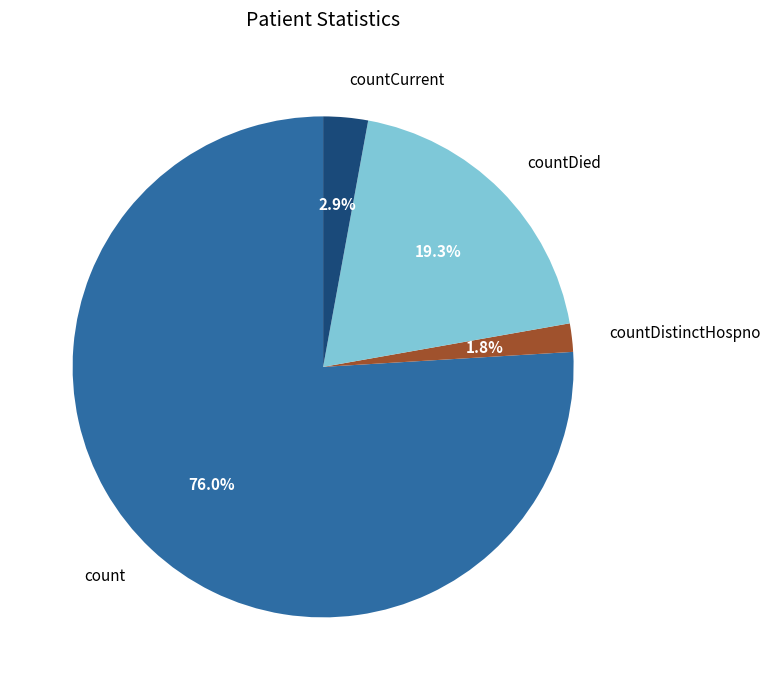

What is the ratio of the value at countDied to the value at count?

0.3